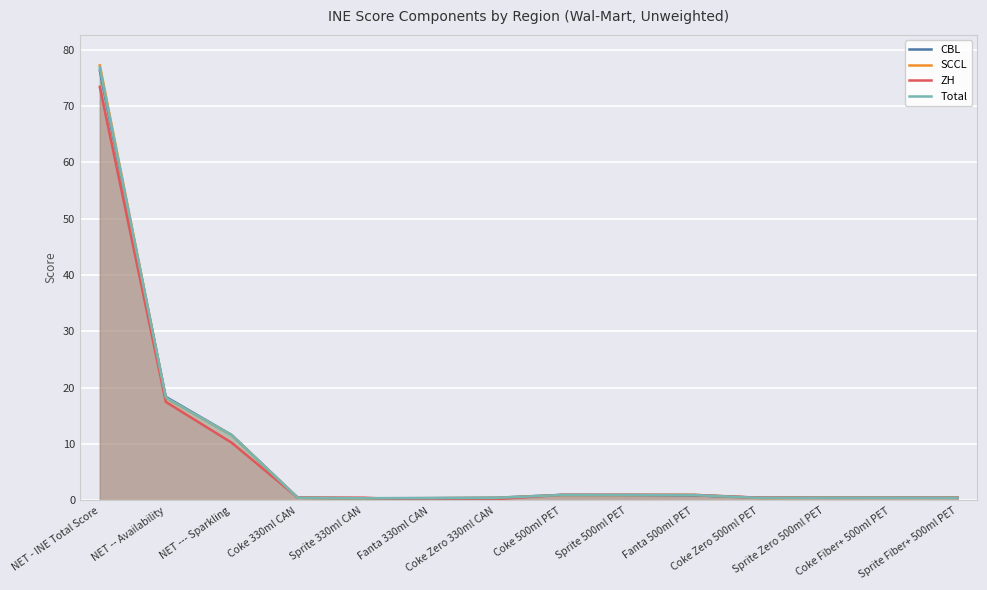

What is the value of the SCCL point at the 2nd from the left?

18.2